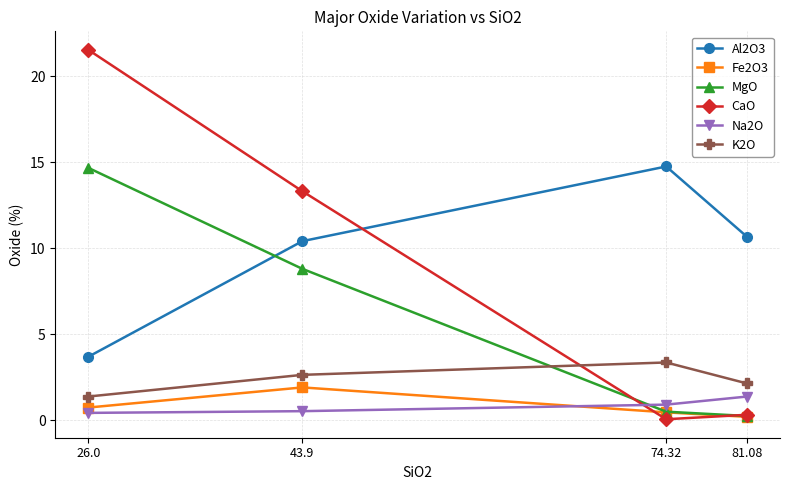

Where is MgO nearest to the value 7?

43.9